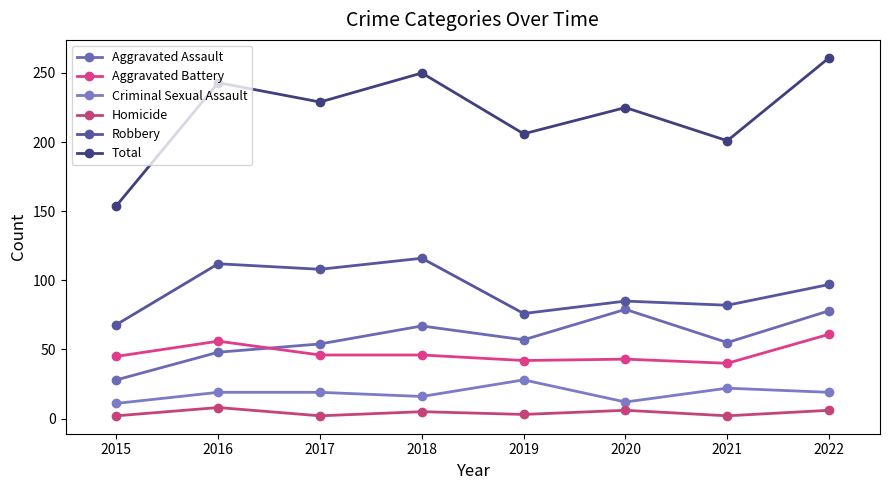

Reading left to right, list all the values displayed in this chart.

Aggravated Assault: 2015=28	2016=48	2017=54	2018=67	2019=57	2020=79	2021=55	2022=78
Aggravated Battery: 2015=45	2016=56	2017=46	2018=46	2019=42	2020=43	2021=40	2022=61
Criminal Sexual Assault: 2015=11	2016=19	2017=19	2018=16	2019=28	2020=12	2021=22	2022=19
Homicide: 2015=2	2016=8	2017=2	2018=5	2019=3	2020=6	2021=2	2022=6
Robbery: 2015=68	2016=112	2017=108	2018=116	2019=76	2020=85	2021=82	2022=97
Total: 2015=154	2016=243	2017=229	2018=250	2019=206	2020=225	2021=201	2022=261